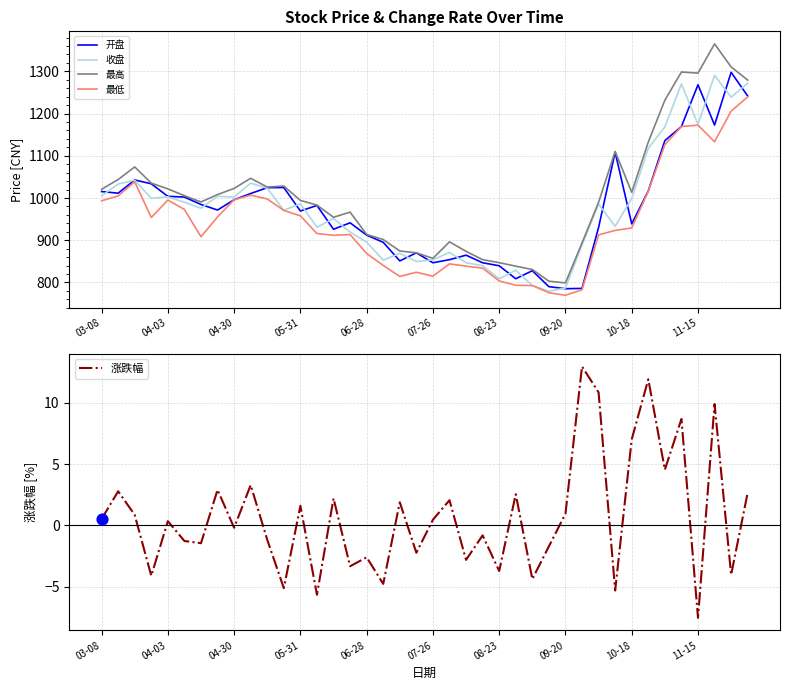

What are all the series names shown in the legend?

开盘, 收盘, 最高, 最低, 涨跌幅